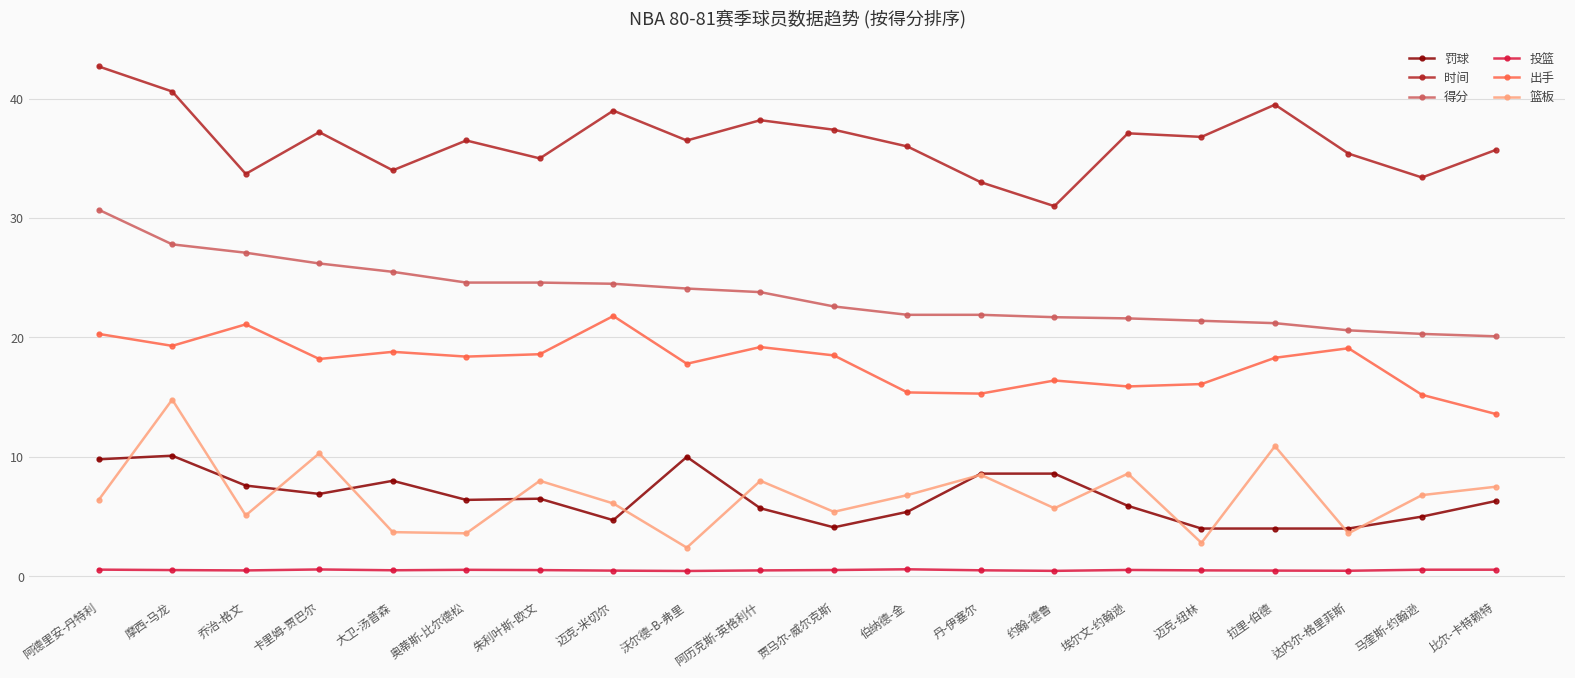

At which category is the sum across all series the highest?

摩西-马龙